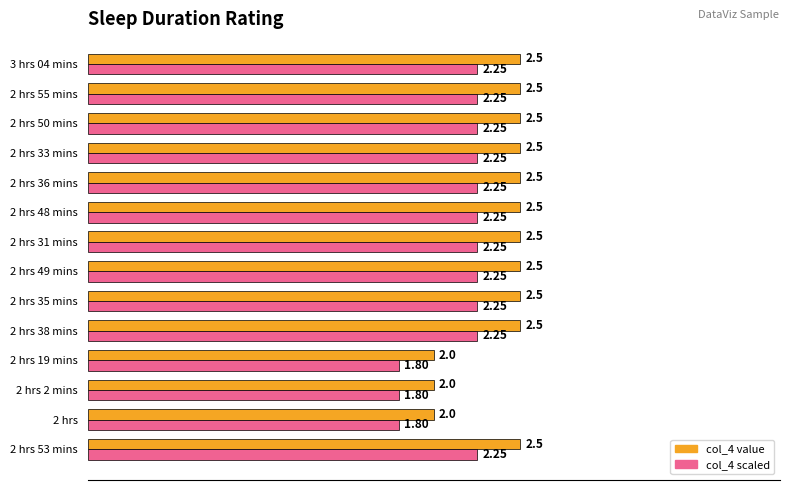

What are all the series names shown in the legend?

col_4 value, col_4 scaled